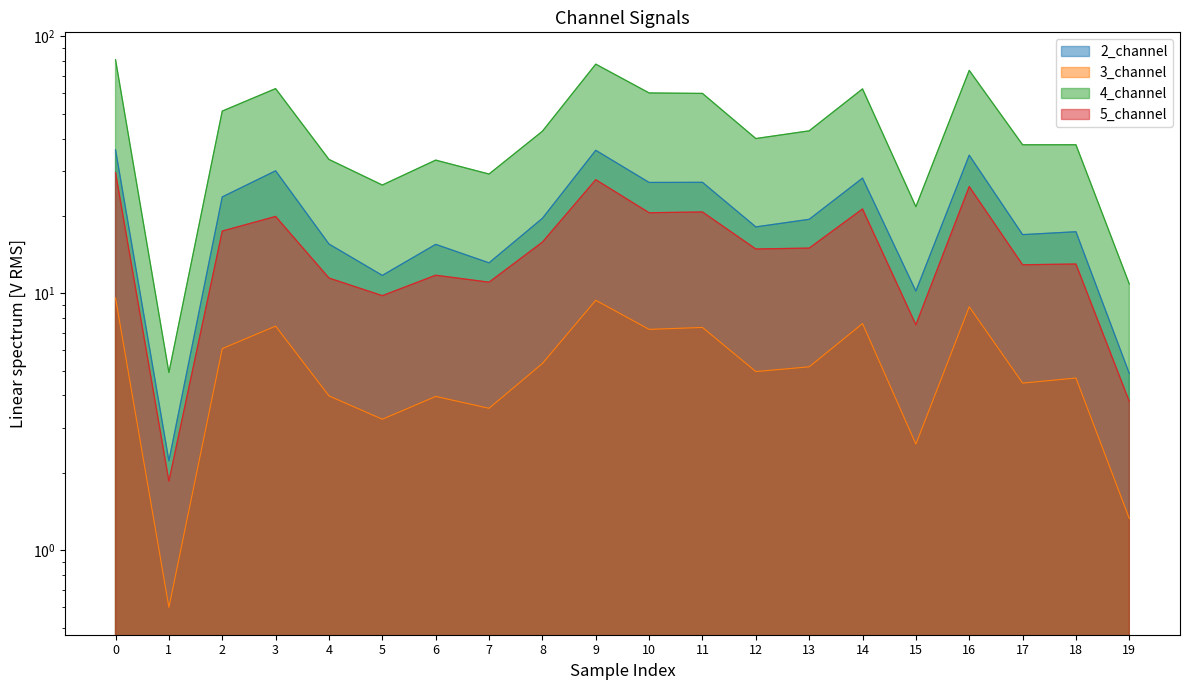

How many distinct data groups are displayed?

4